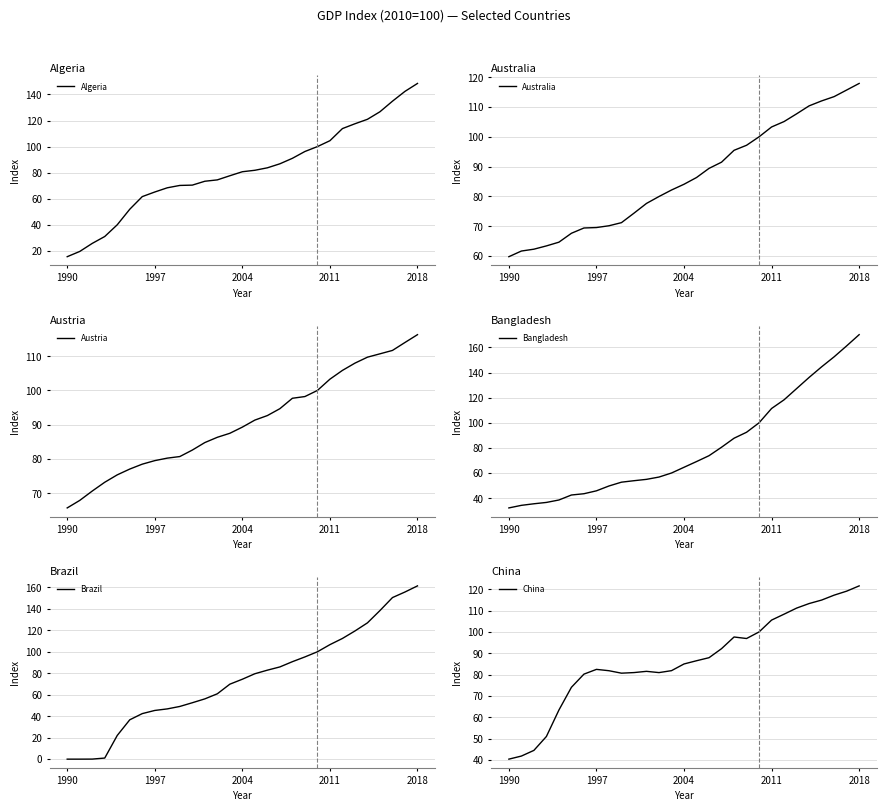

What is the sum of the Austria values at 18 and 12?

184.1